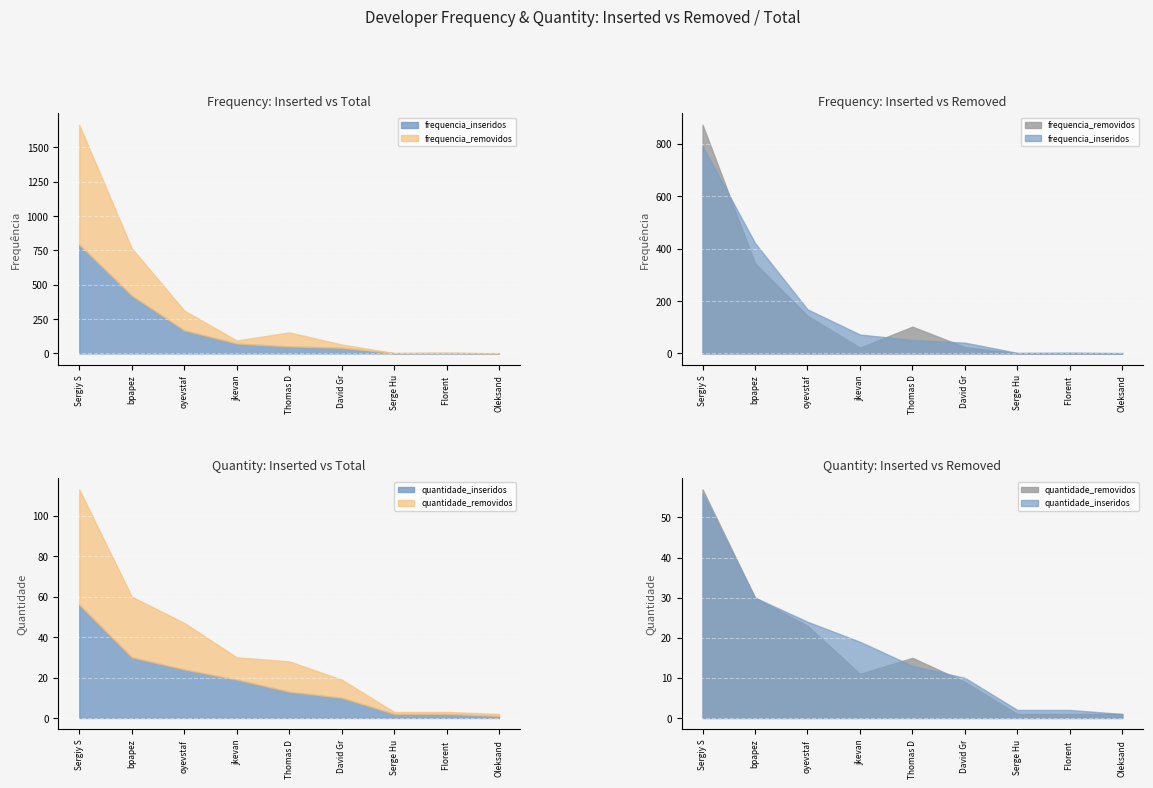

At how many categories does at least one series exceed 1030?

1